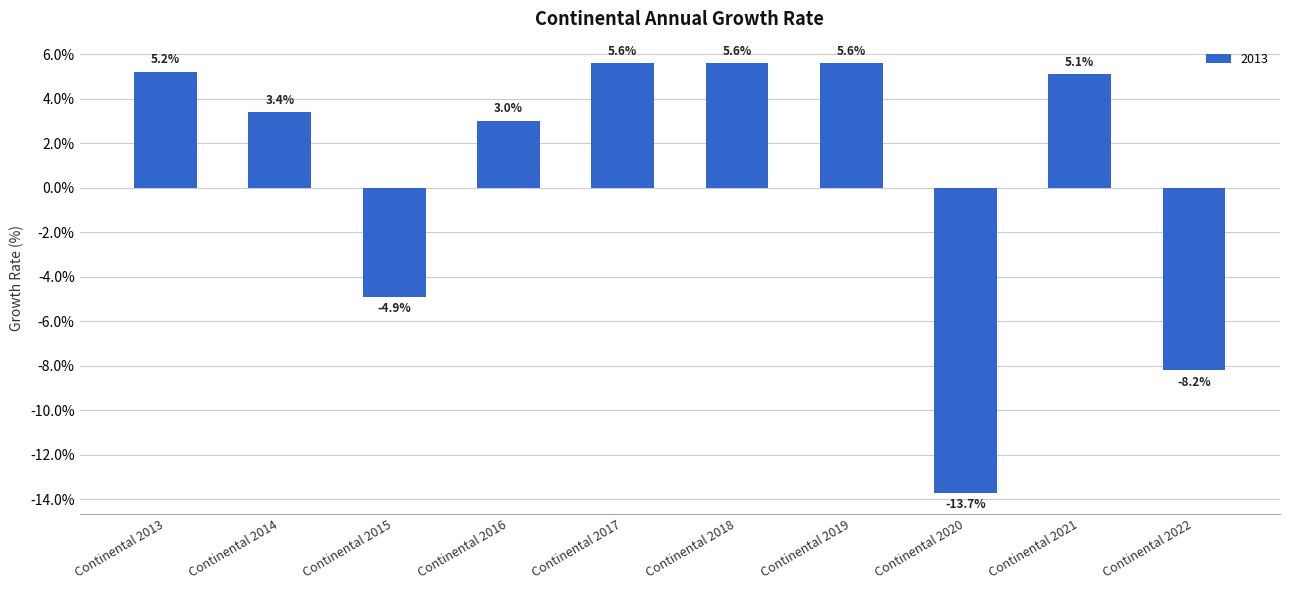

What is the value of the 8th bar from the left?

-13.7